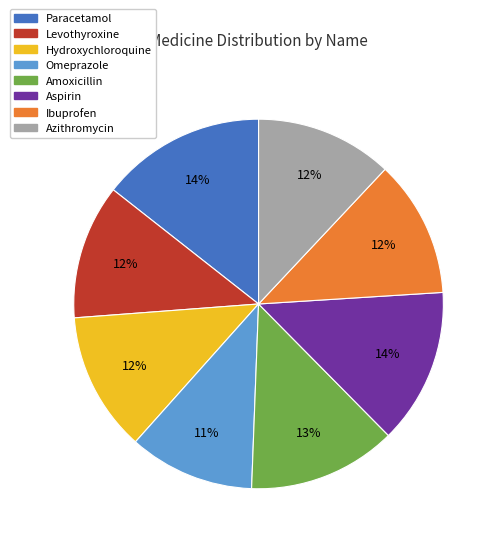

What is the ratio of the value at Omeprazole to the value at Paracetamol?

0.8